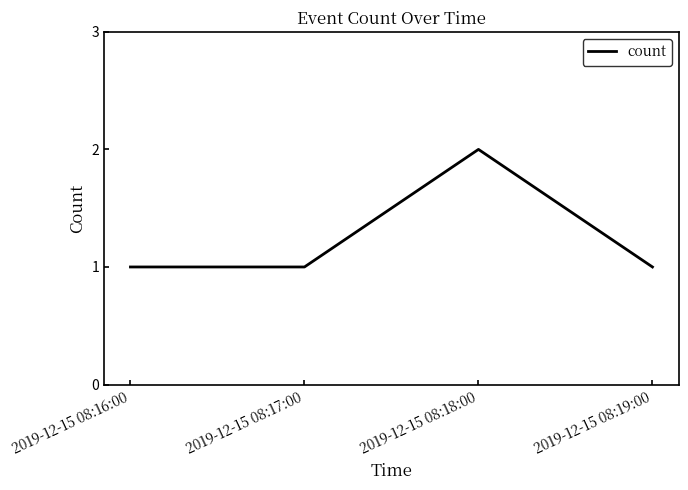

What is the smallest value displayed?

1